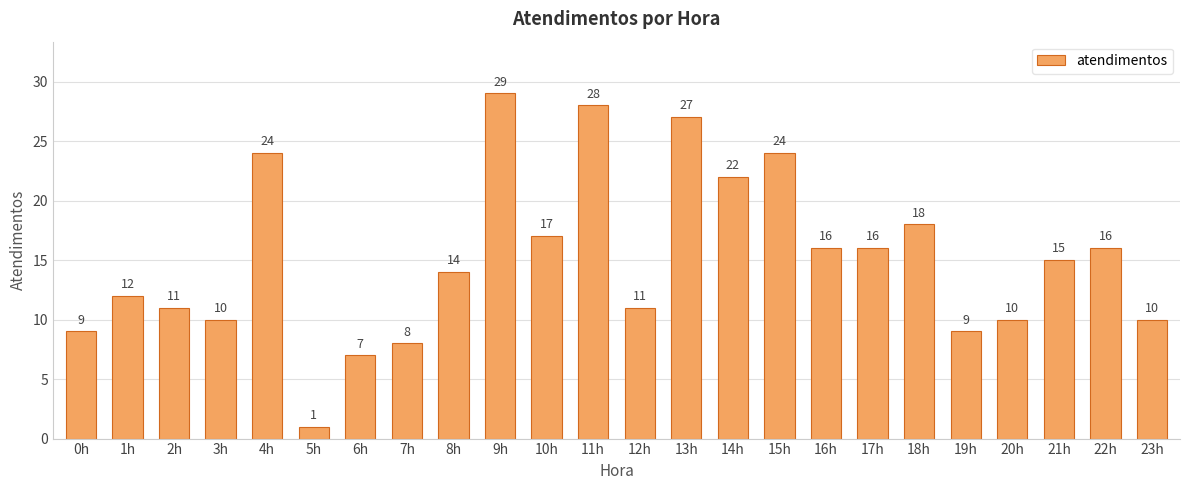

At which category does the chart reach its peak across all series?

9h